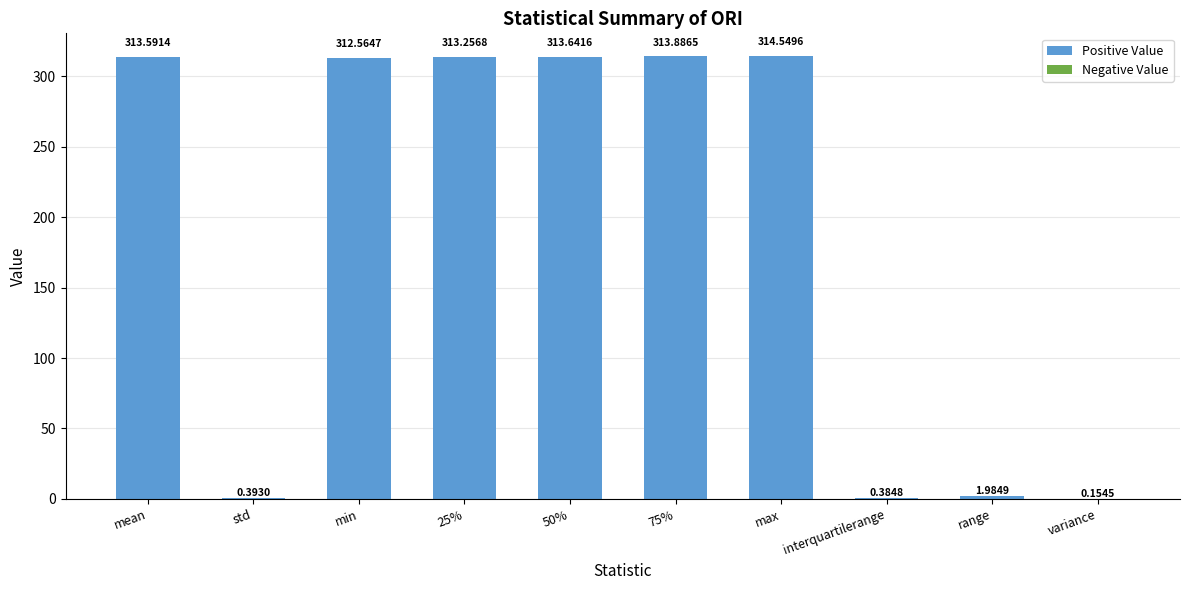

What is the sum of all values?

1884.4